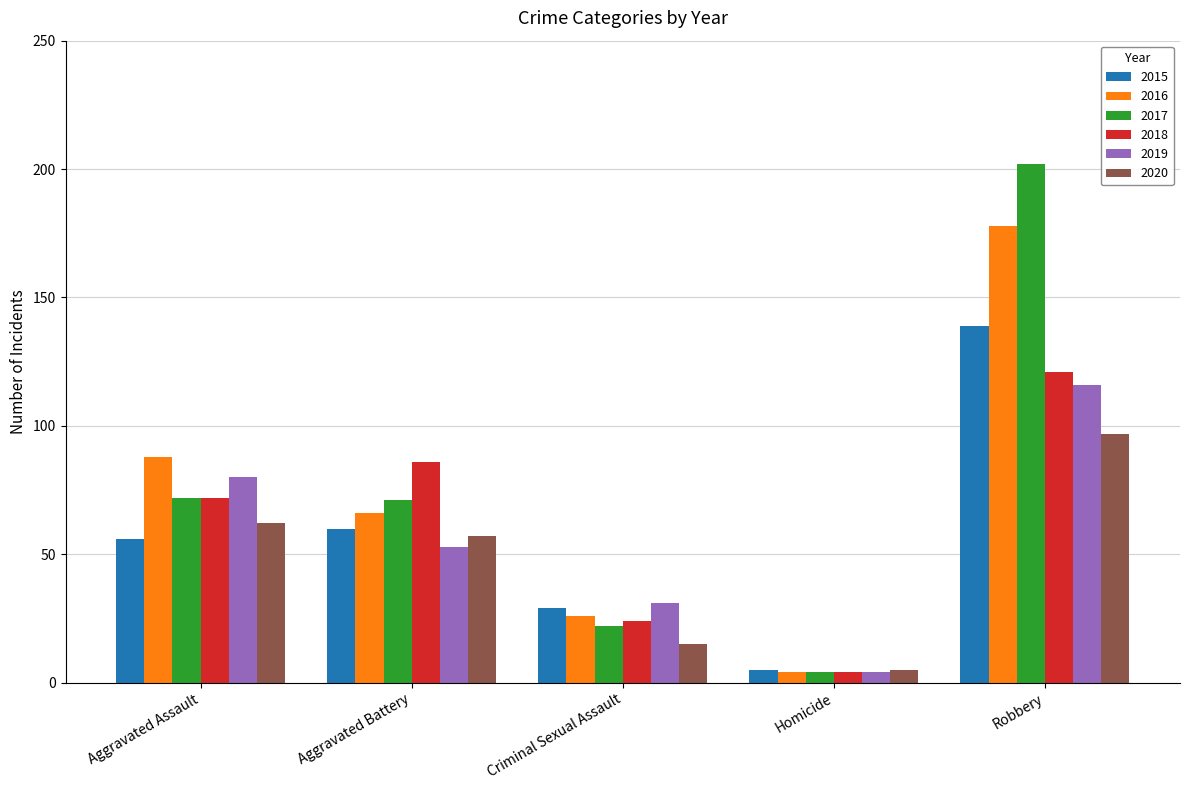

What is the total value across all series at Aggravated Battery?

393